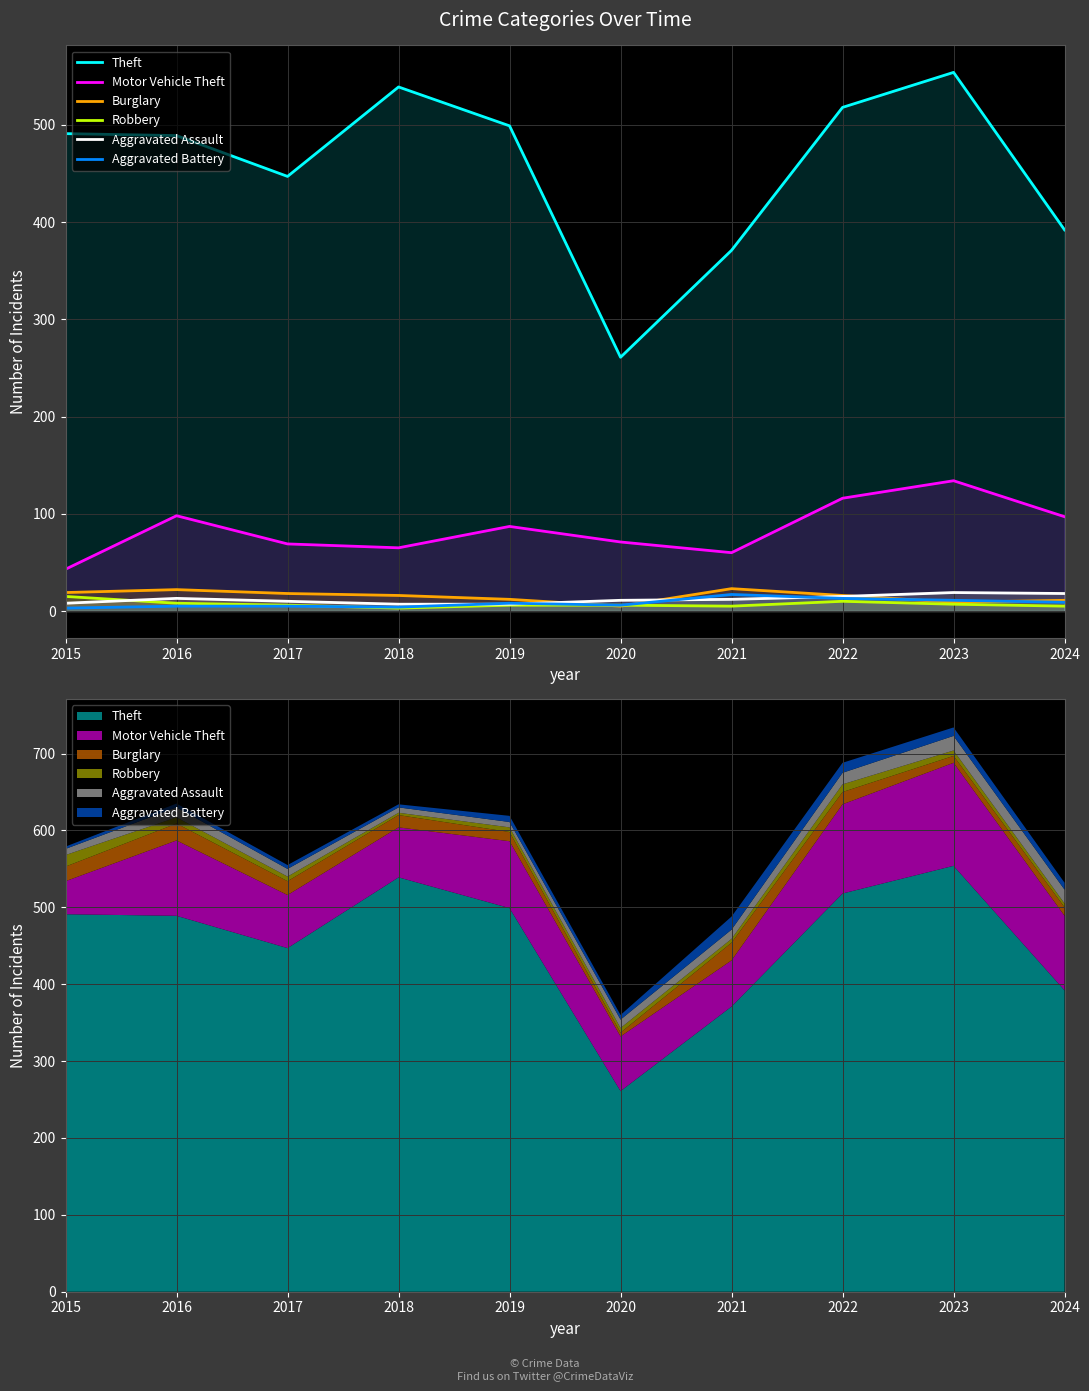

At 2020, list the series in order from smallest to largest.

Burglary, Robbery, Aggravated Battery, Aggravated Assault, Motor Vehicle Theft, Theft